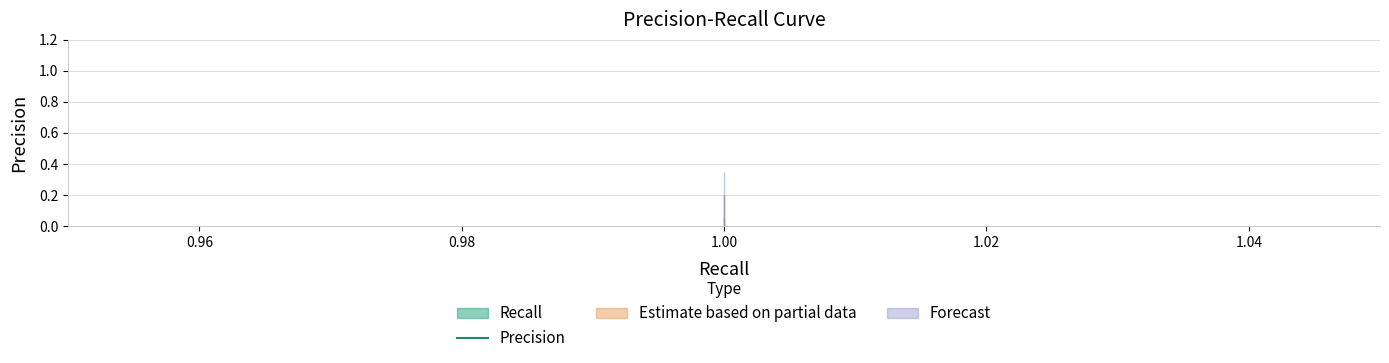

True or false: Recall has more than 0 points higher than both neighbors.

False